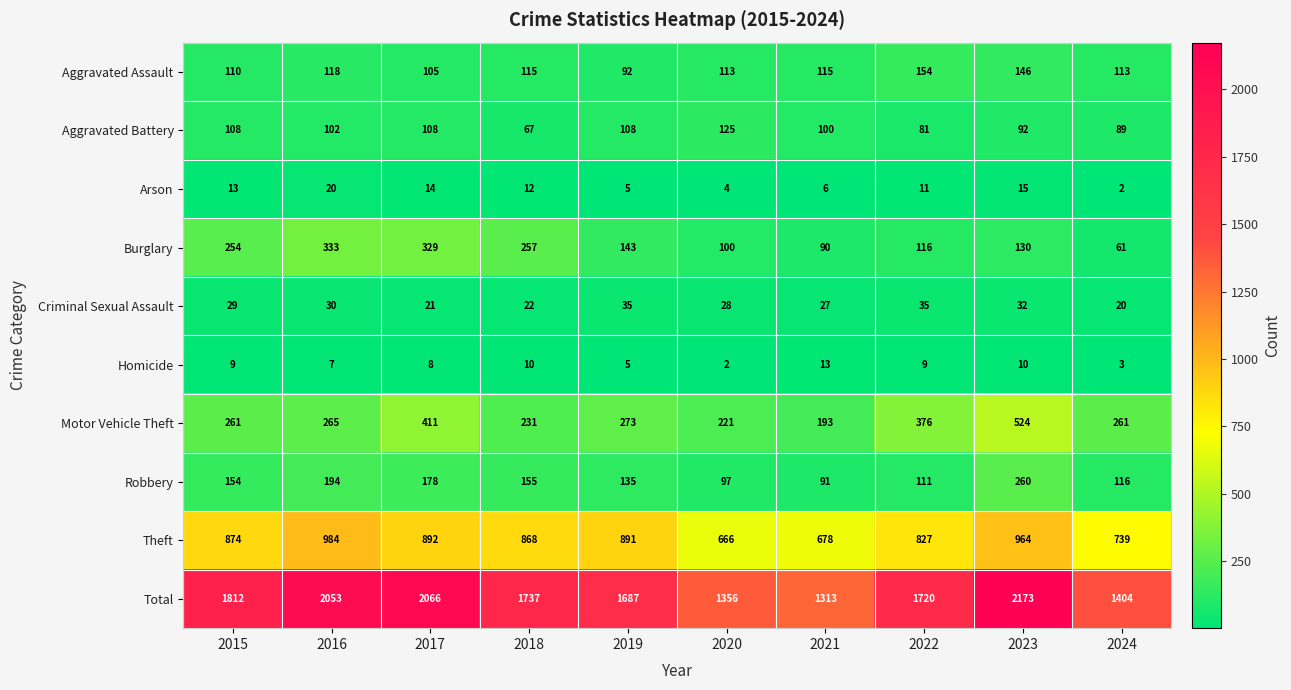

The Robbery series shows 154 at 2015. True or false?

True